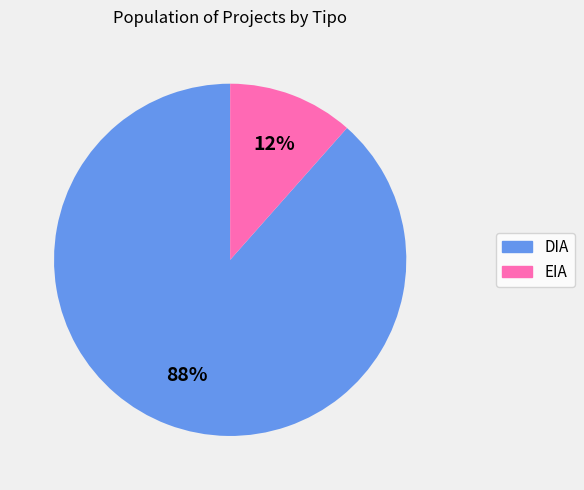

How many slices are in this pie chart?

2